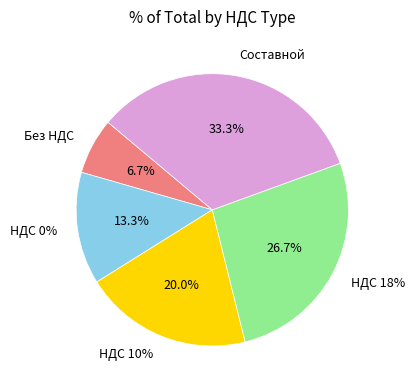

To the nearest percent, what portion does Без НДС represent?

7%